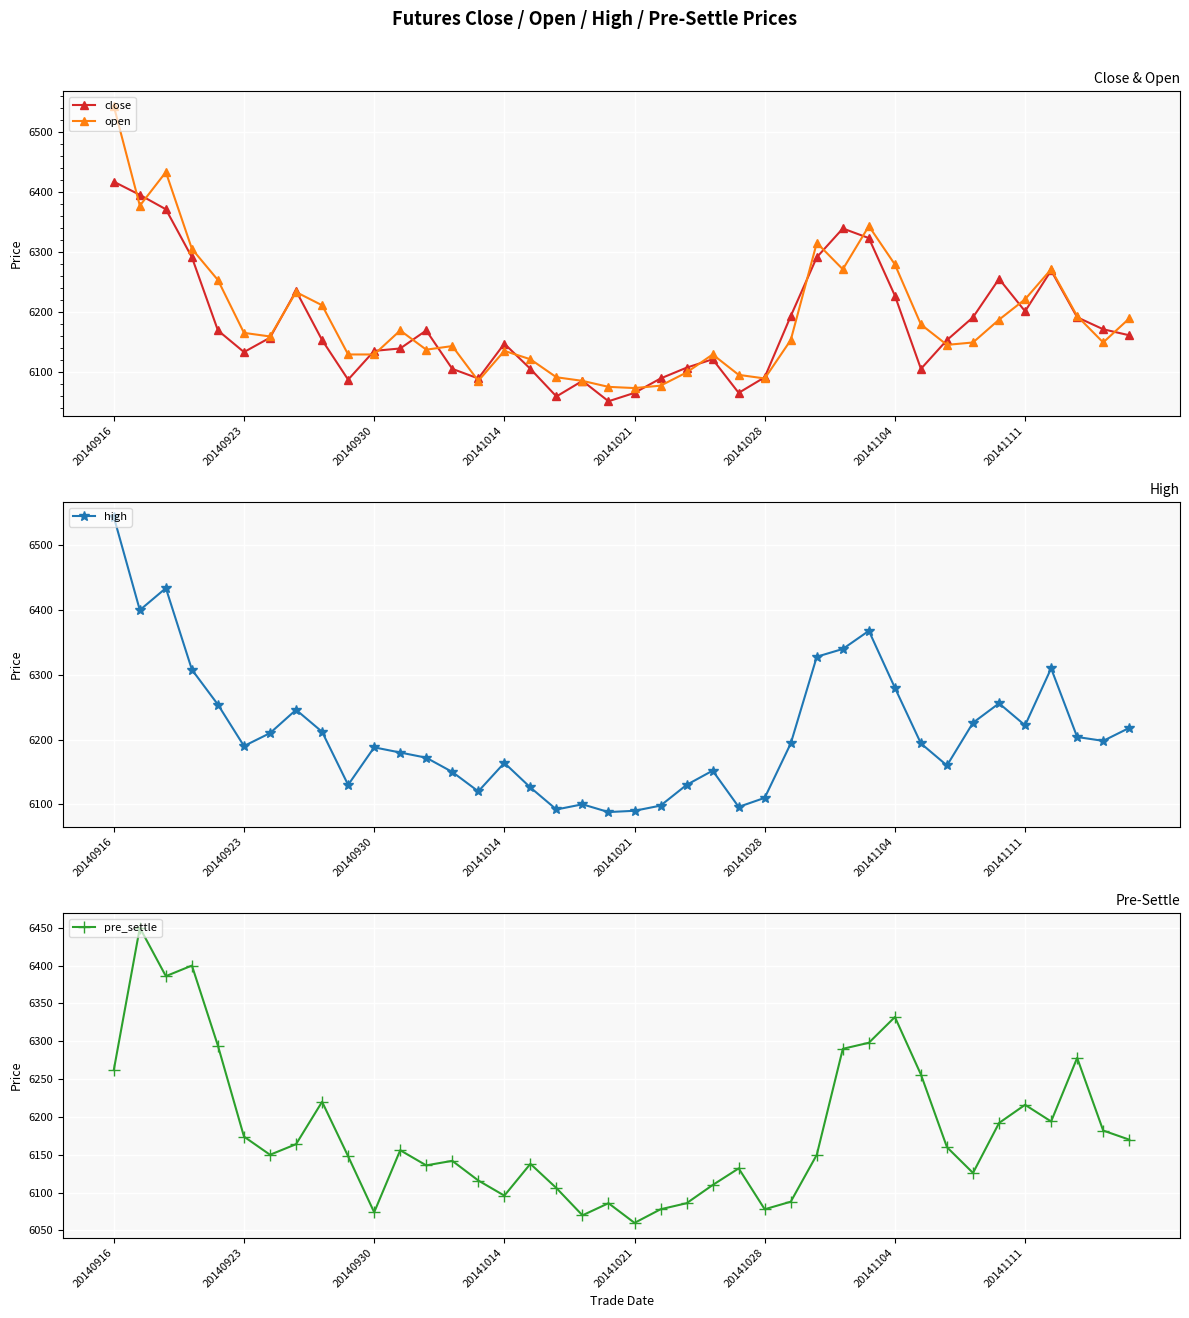

What is the difference between the close values at 38 and 20140916?

246